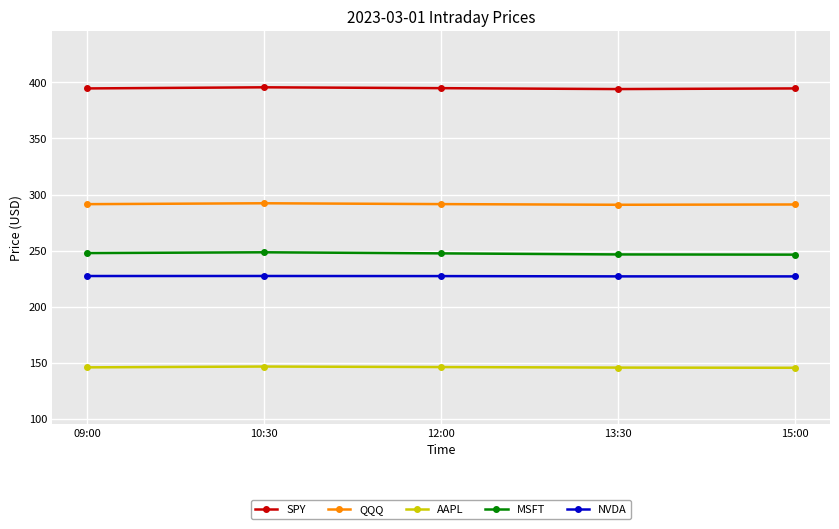

What is the label of the 2nd point from the left?

10:30